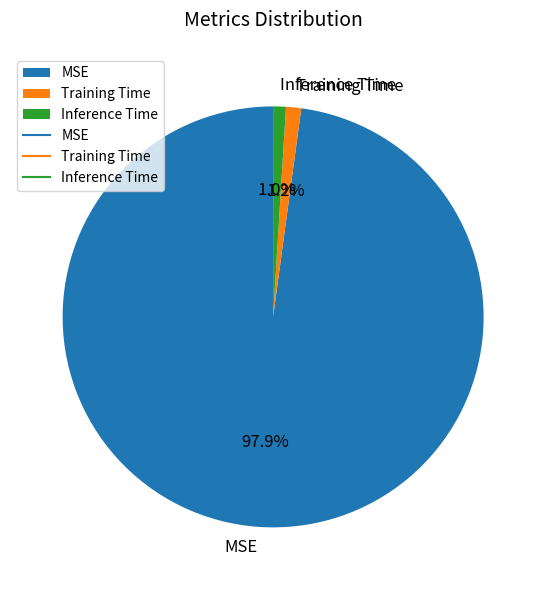

True or false: MSE accounts for 98% of the total.

True